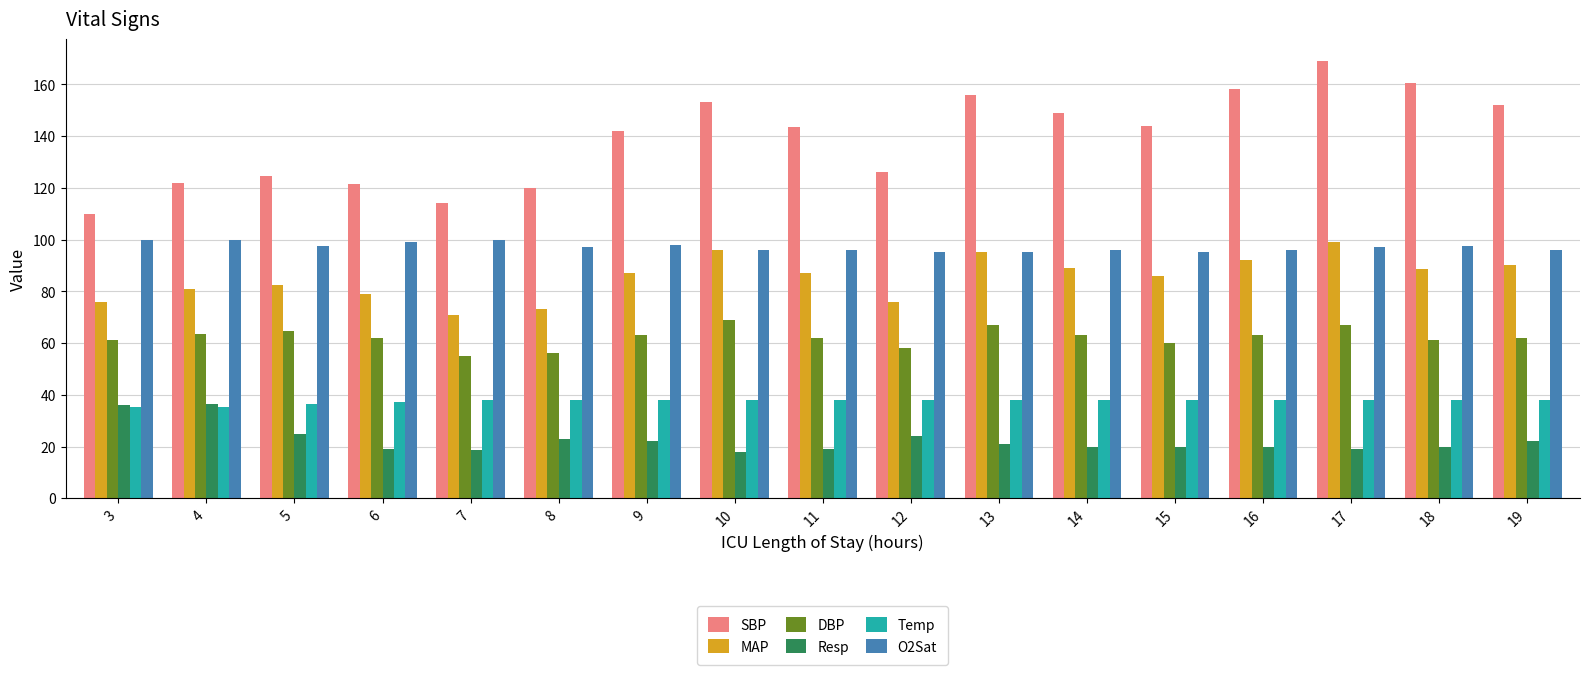

At which category does the chart reach its peak across all series?

17